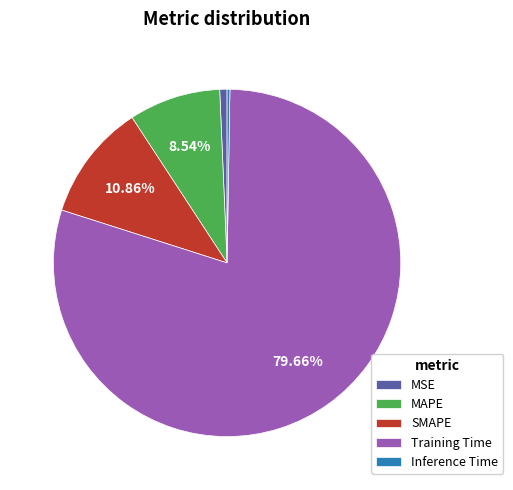

Which has a higher value, Training Time or SMAPE?

Training Time